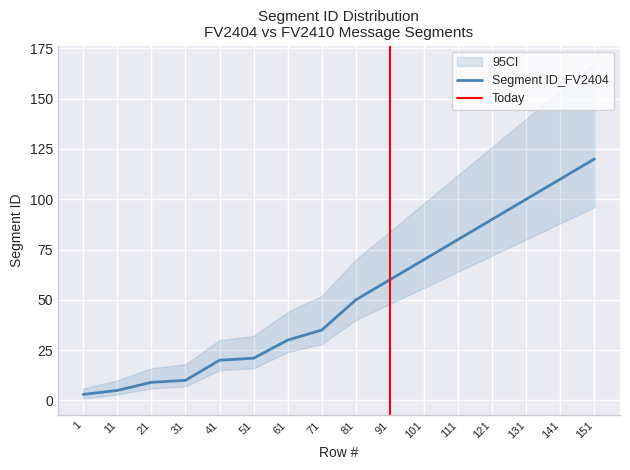

True or false: upper and lower intersect in this chart.

False